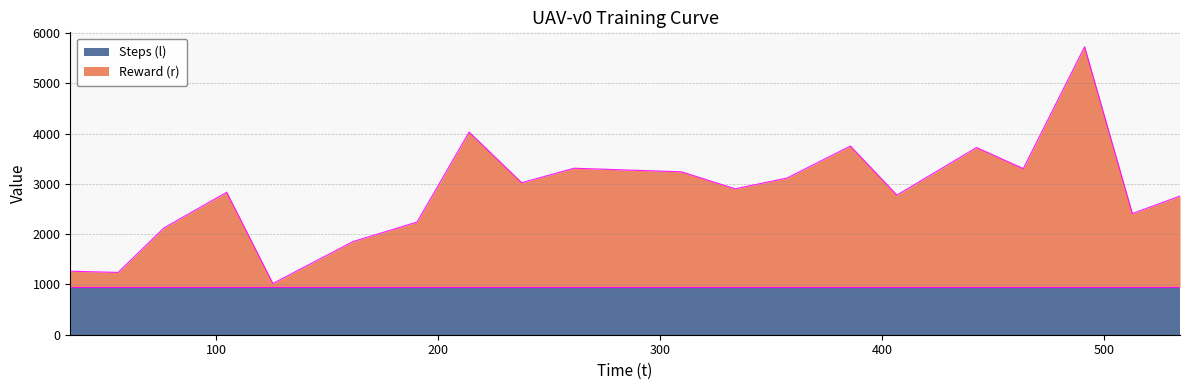

What is the average value?

2833.7